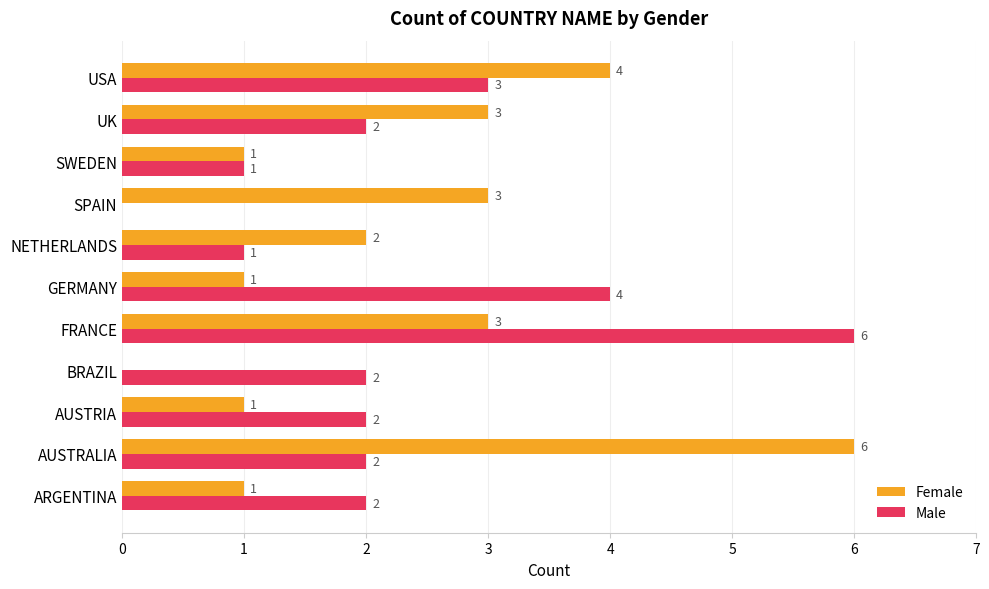

Between AUSTRIA and SWEDEN, which series saw the biggest shift?

Male